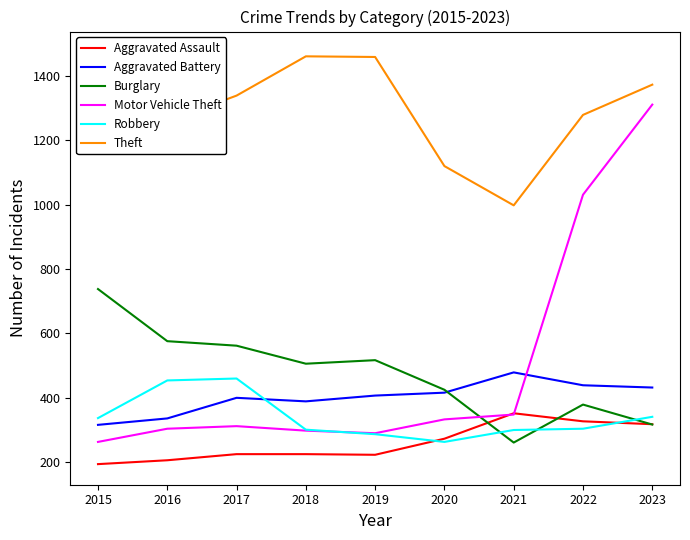

Reading right to left, list all the values displayed in this chart.

Aggravated Assault: 2023=318	2022=327	2021=352	2020=273	2019=223	2018=225	2017=225	2016=206	2015=194
Aggravated Battery: 2023=432	2022=439	2021=479	2020=416	2019=407	2018=389	2017=400	2016=336	2015=316
Burglary: 2023=317	2022=379	2021=261	2020=425	2019=517	2018=506	2017=562	2016=576	2015=738
Motor Vehicle Theft: 2023=1311	2022=1031	2021=348	2020=333	2019=290	2018=298	2017=312	2016=304	2015=263
Robbery: 2023=341	2022=304	2021=300	2020=263	2019=287	2018=301	2017=460	2016=454	2015=337
Theft: 2023=1373	2022=1279	2021=998	2020=1120	2019=1459	2018=1461	2017=1339	2016=1259	2015=1474